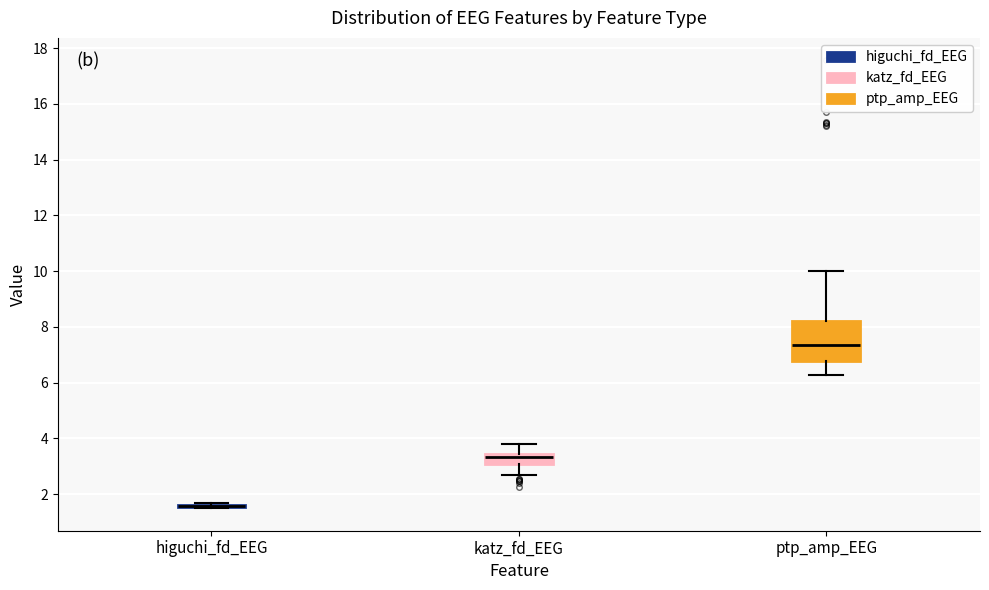

Reading left to right, transcribe this box plot: for each box, give where its median line is, the range the box spans, and where its two whiskers end, as read against the y-axis. The values are not printed on the chart, so give them approximately, as read against the axis.

higuchi_fd_EEG: box collapsed to a line at 1.6, whiskers 1.4 to 1.6
katz_fd_EEG: median 3.4 (just below the box's upper edge), box 3.0 to 3.4, whiskers 2.6 to 3.8
ptp_amp_EEG: median 7.4, box 6.8 to 8.2, whiskers 6.2 to 10.0